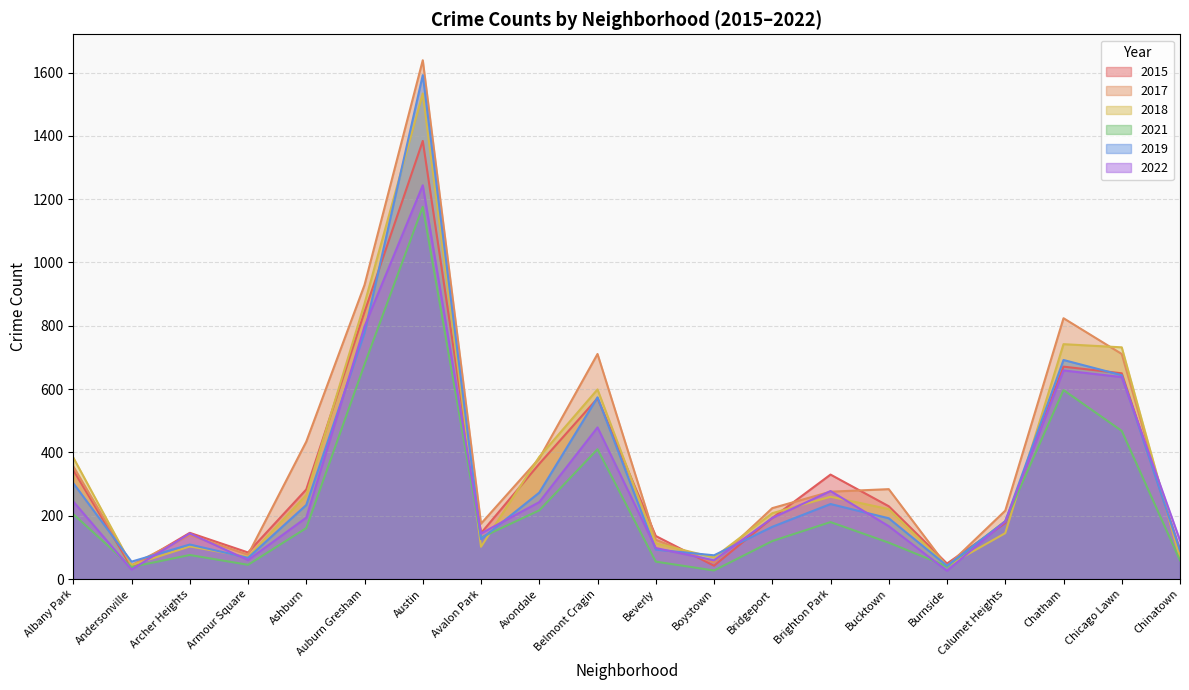

How many series are shown in this chart?

6